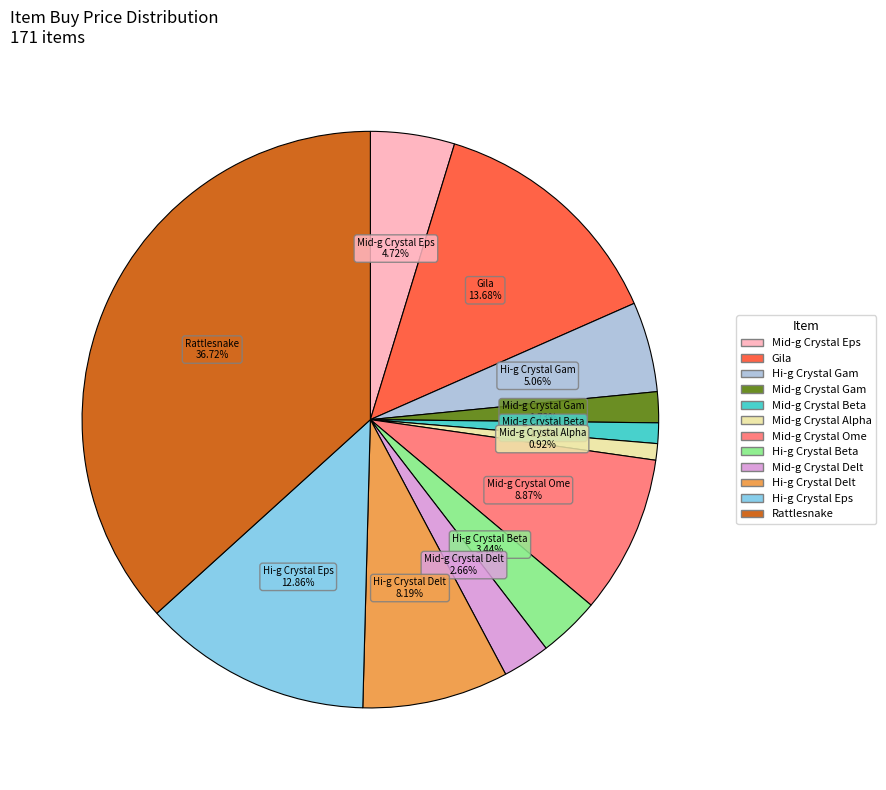

Is there any slice that represents more than half of the pie?

No